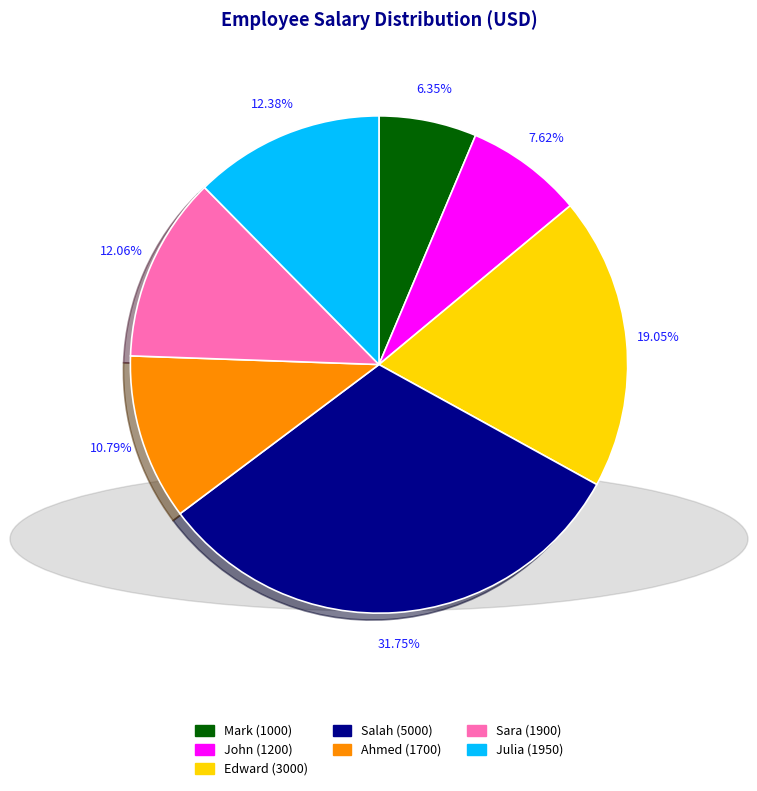

What percentage is the Sara slice, to the nearest percent?

12%